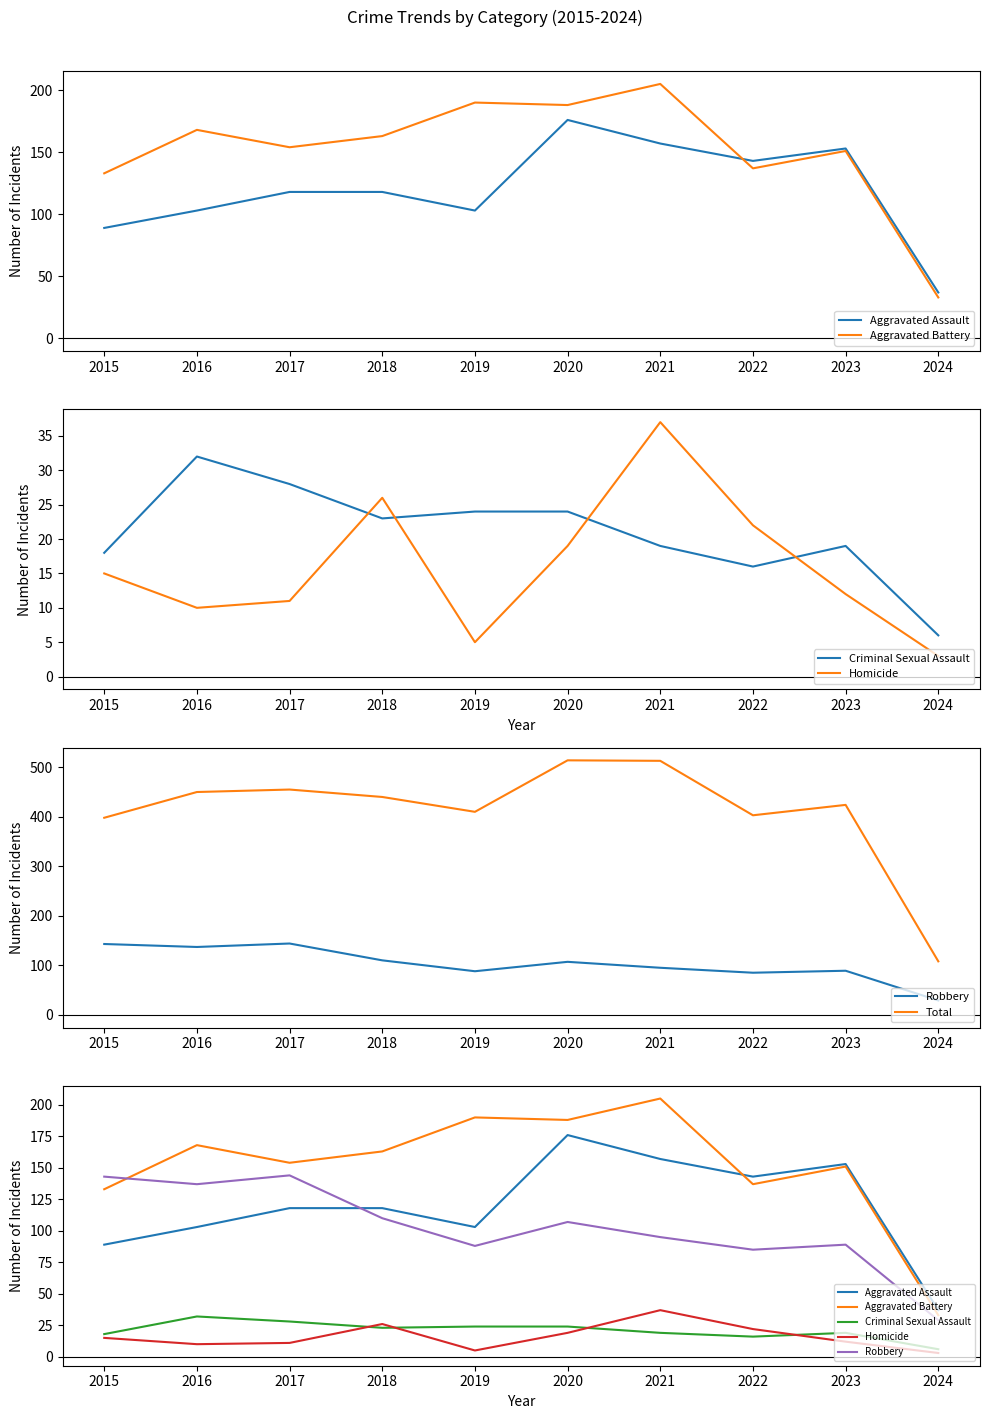

How many distinct data groups are displayed?

6